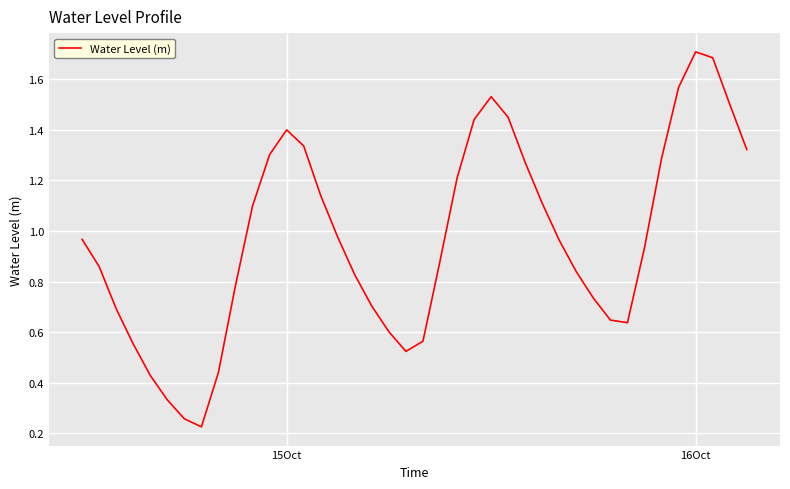

Count the number of data series in this chart.

1